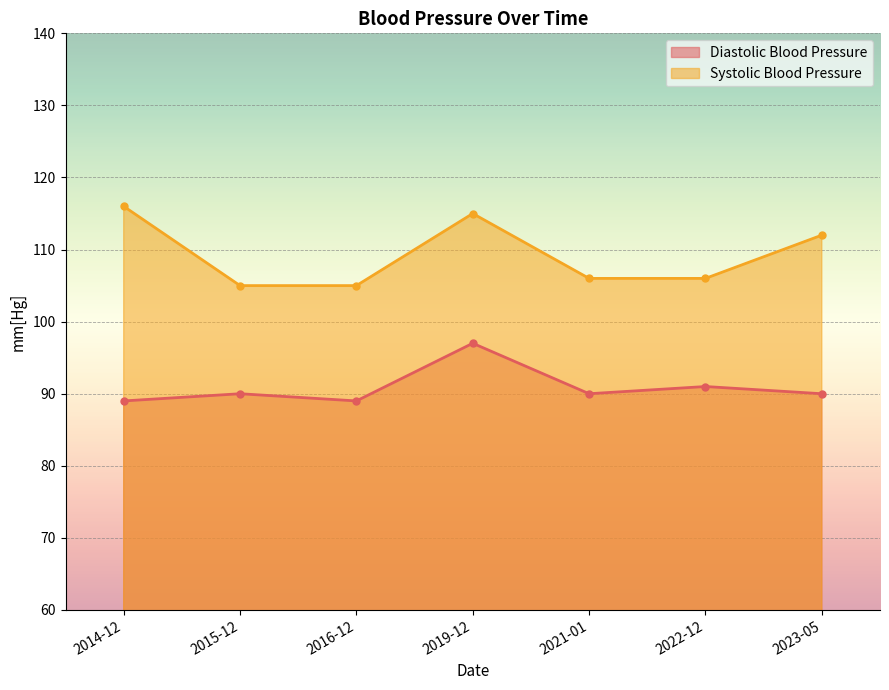

What is the spread (max minus min) of values at 2019-12?

18